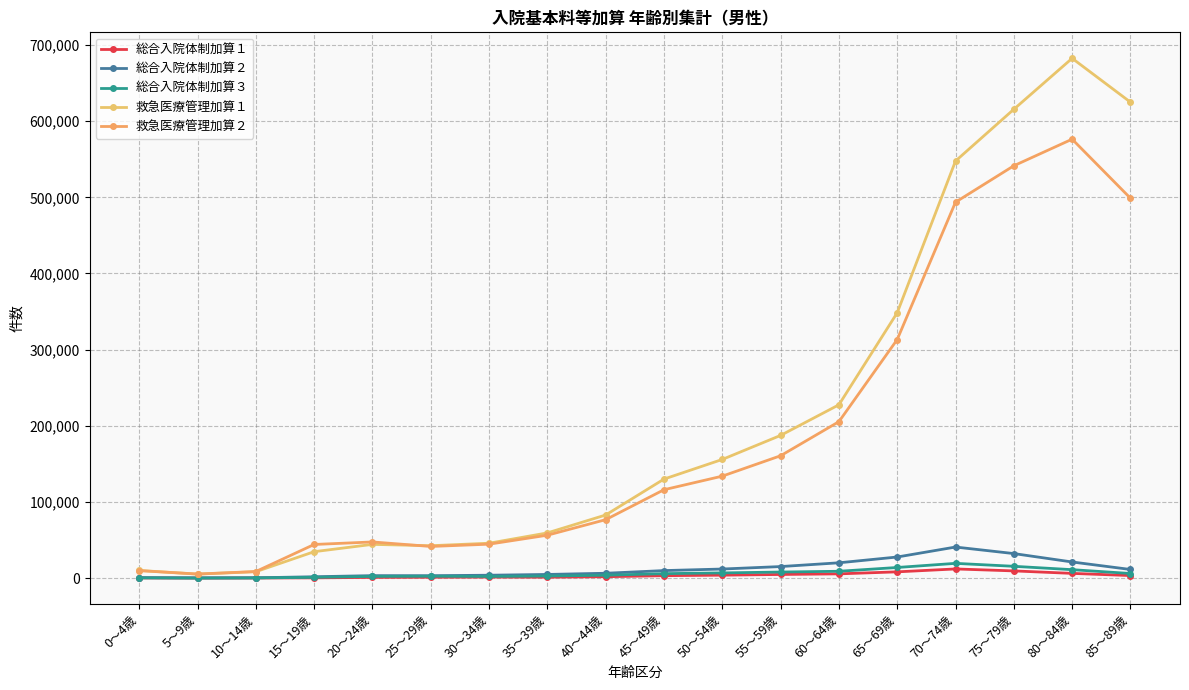

The value of 総合入院体制加算３ at 65～69歳 is 7169. True or false?

False